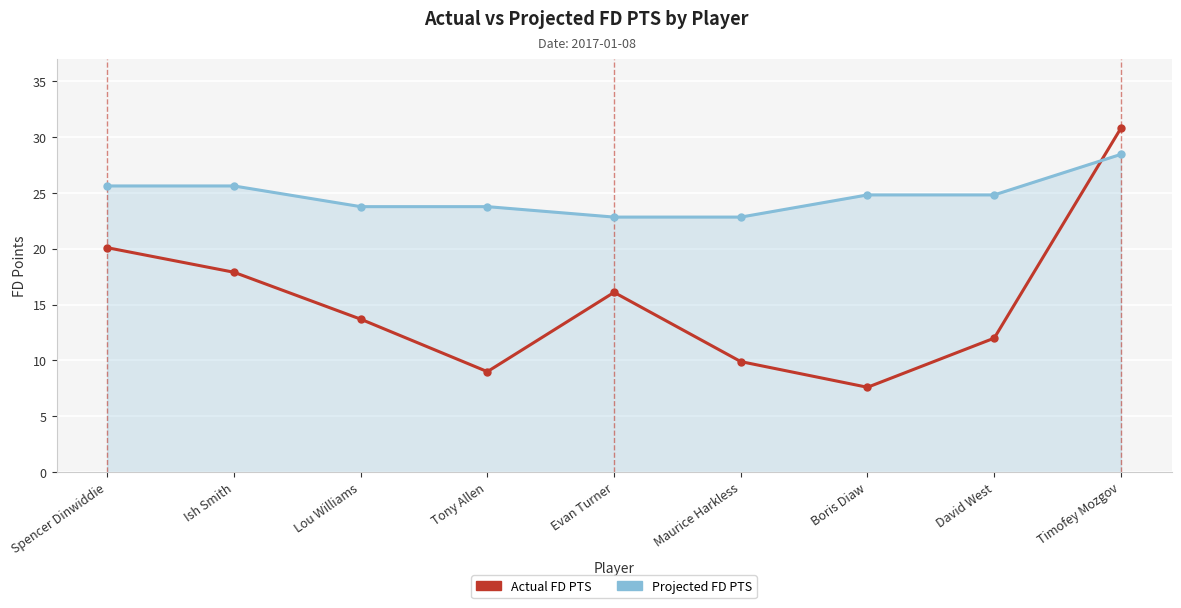

How many times do Actual FD PTS and Projected FD PTS cross each other?

1